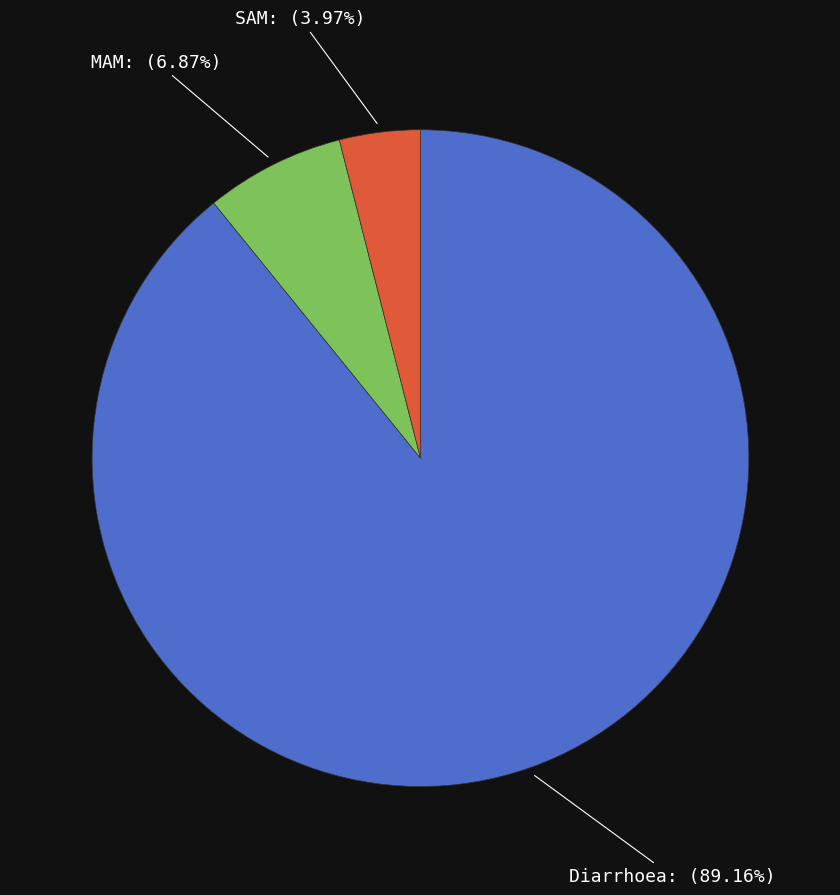

Is there a majority slice in this chart?

Yes